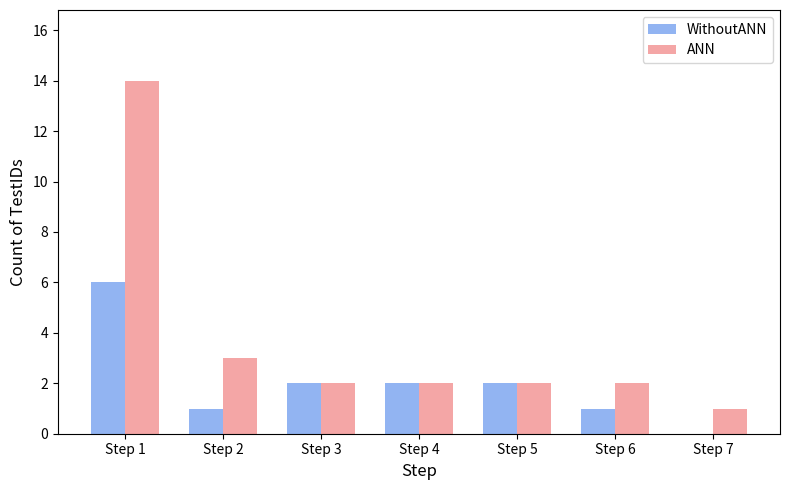

Count the number of categories in the chart.

7